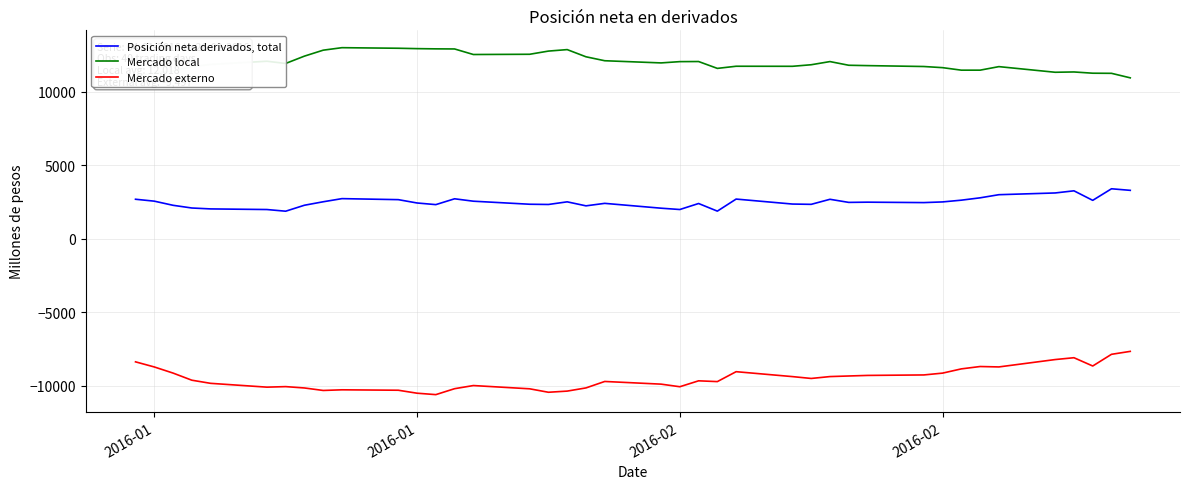

True or false: Mercado externo and Mercado local intersect in this chart.

False